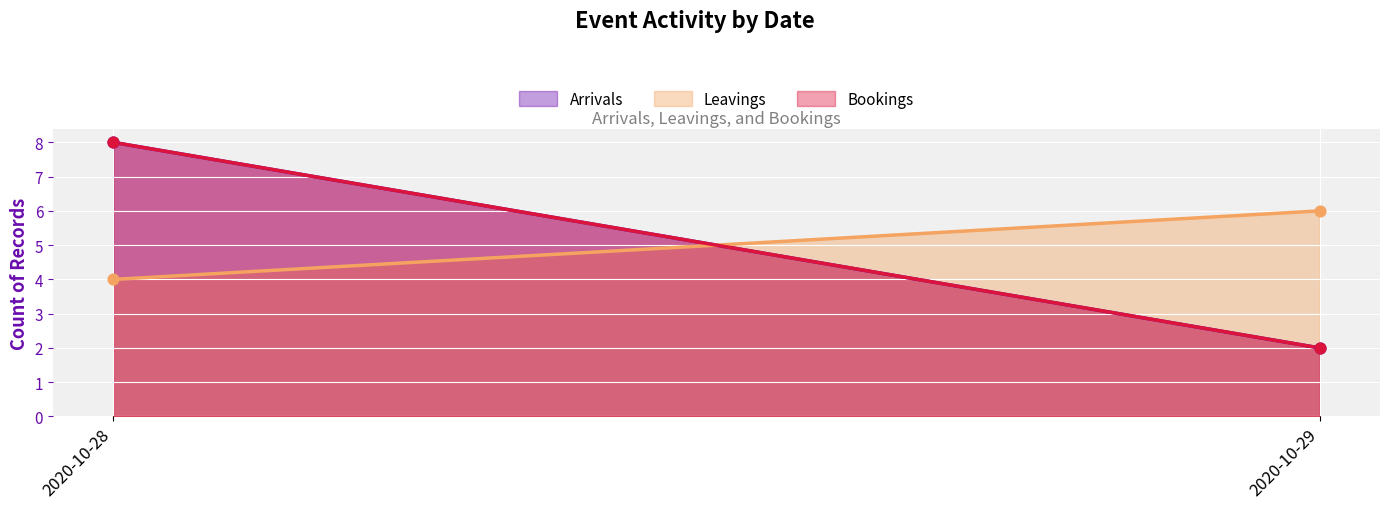

Which series contains the lowest Y value?

Arrivals